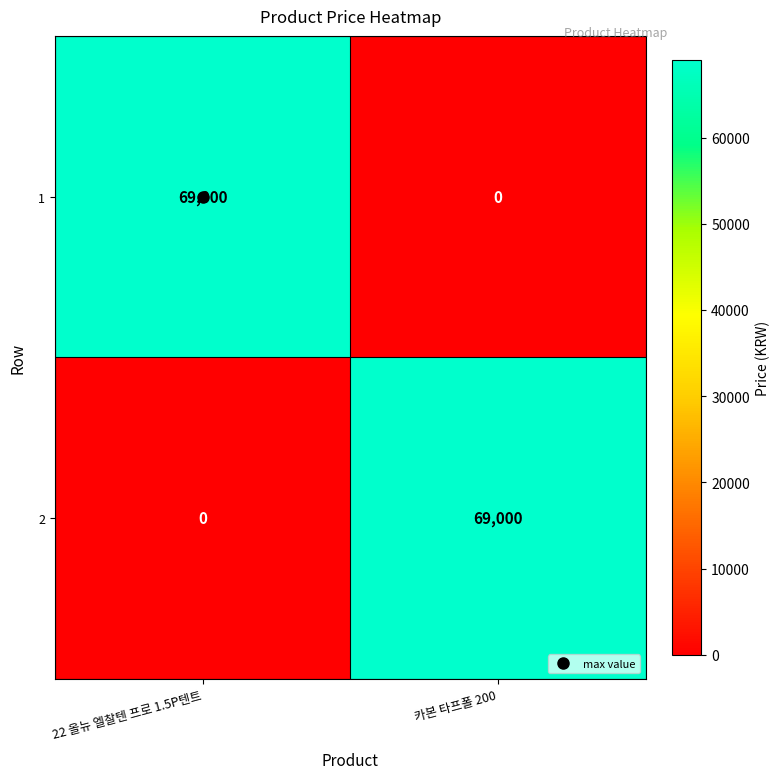

How many distinct data groups are displayed?

2